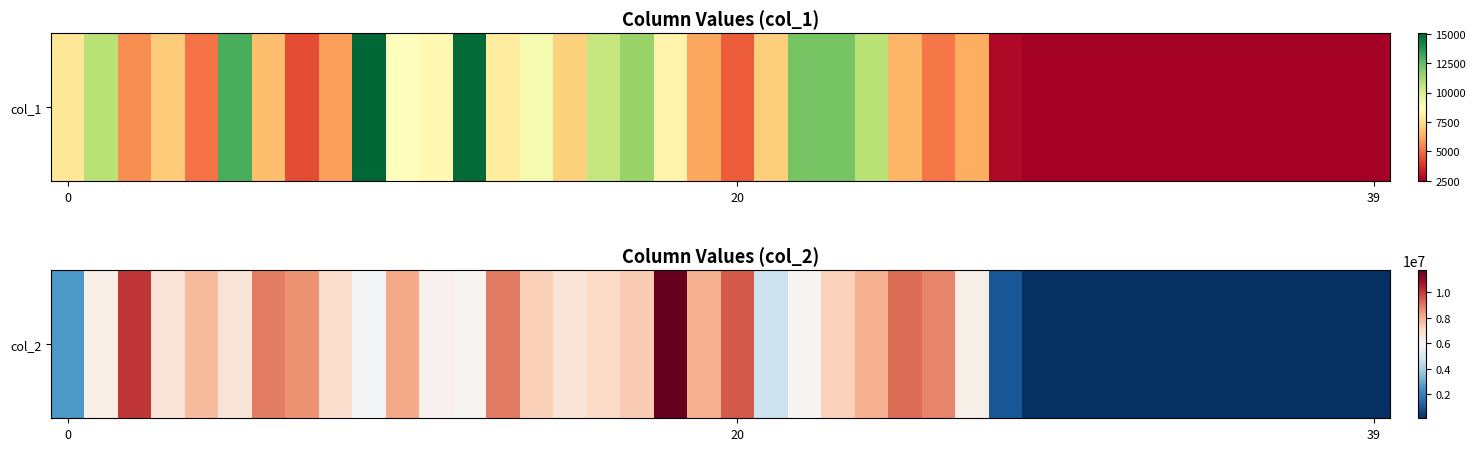

What is the maximum value shown in the chart?

11709873